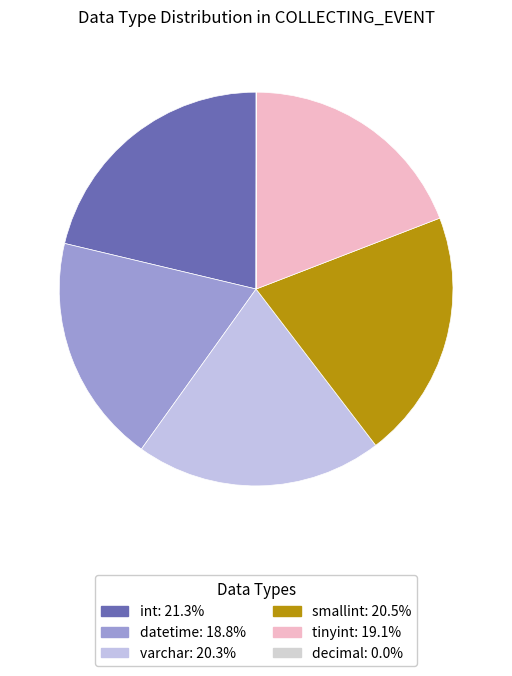

To the nearest percent, what is the combined percentage of decimal and smallint?

20%